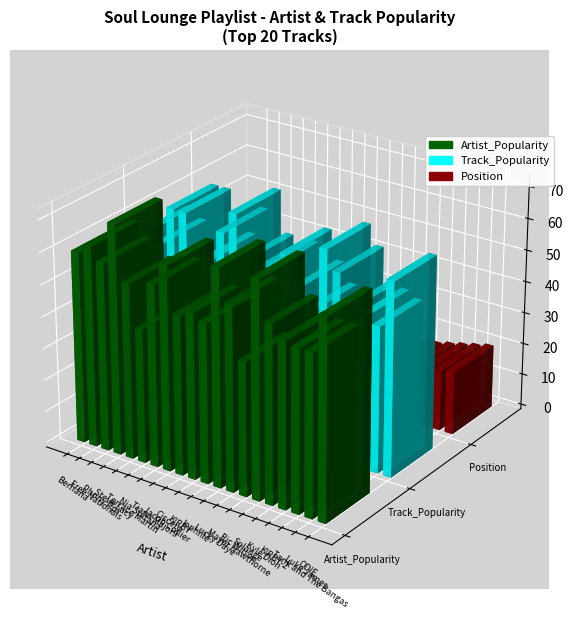

What is the spread (max minus min) of values at lophiile?

44